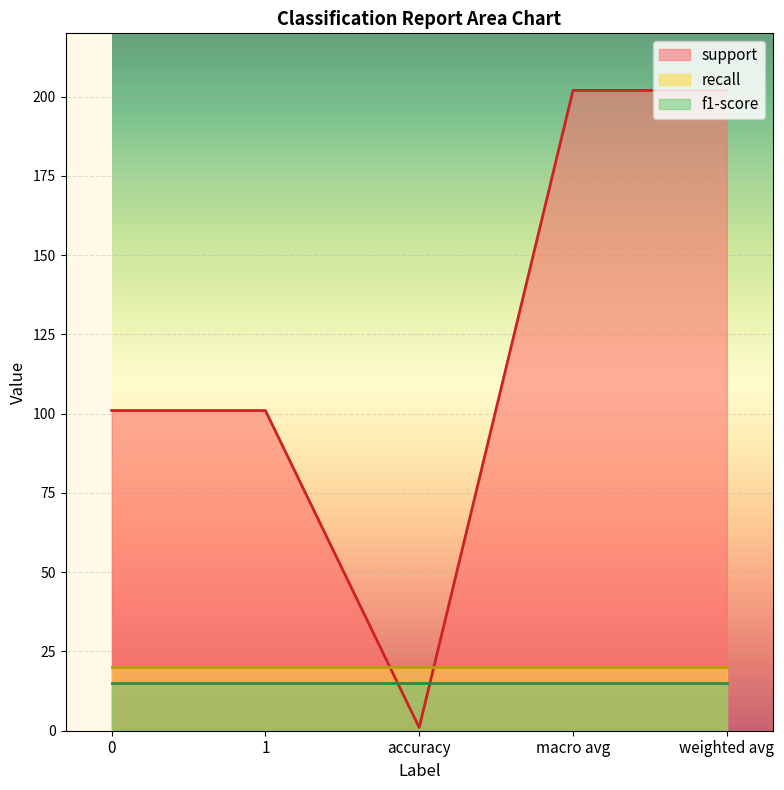

Which series has the largest range (max minus min)?

support